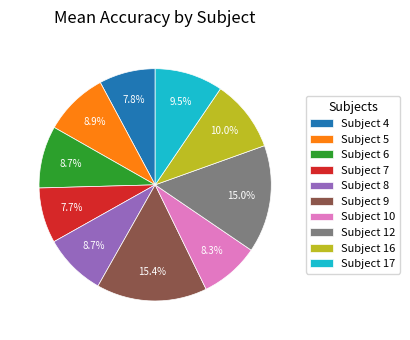

Does any single category account for the majority?

No